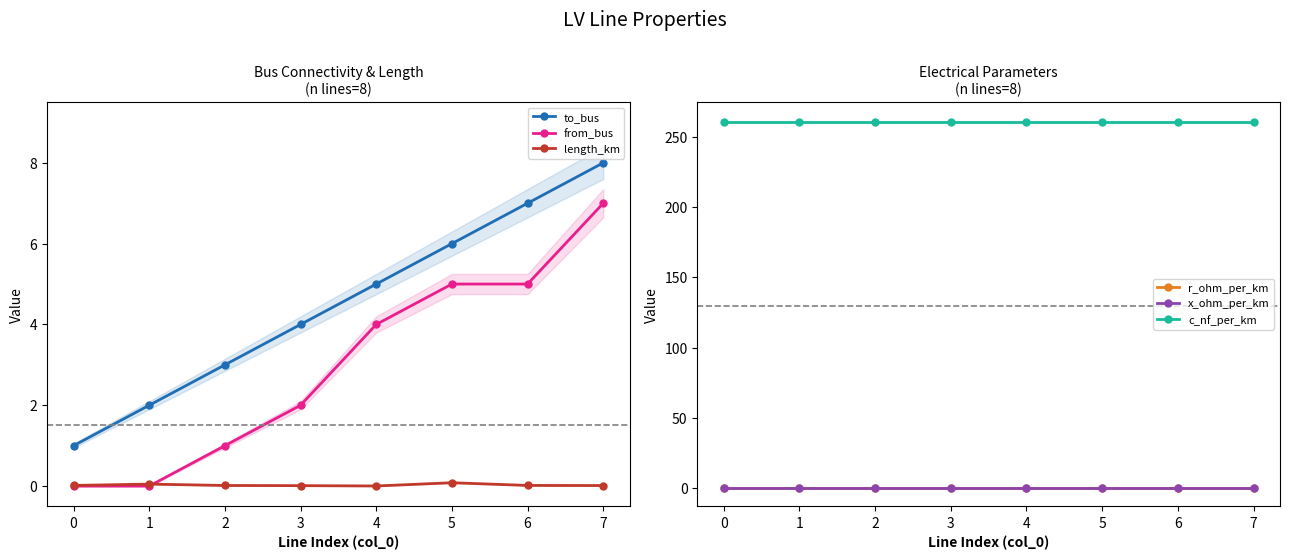

Rank the categories by length_km value from lowest to highest.

4, 3, 7, 2, 6, 0, 1, 5